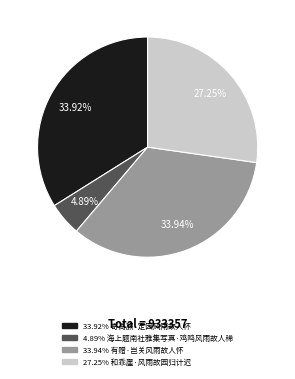

Does any single category account for the majority?

No